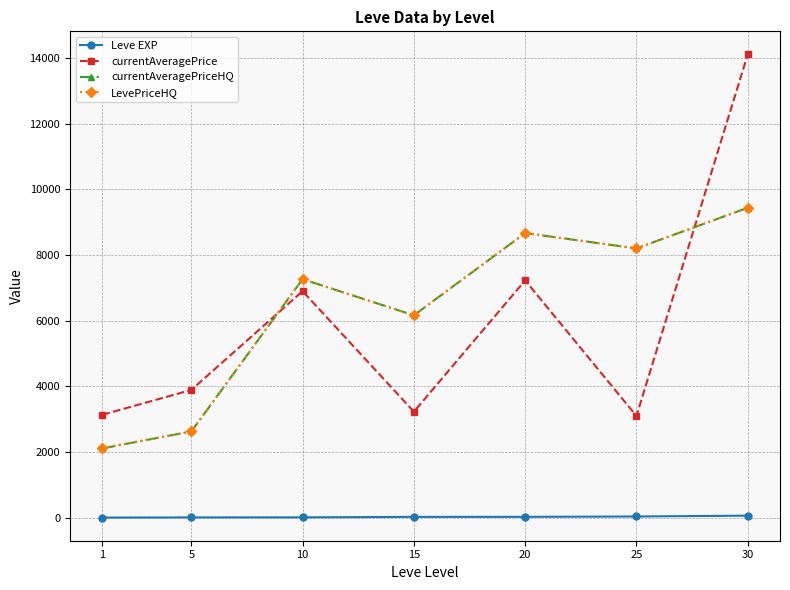

True or false: Leve EXP and currentAveragePriceHQ cross at least once.

False